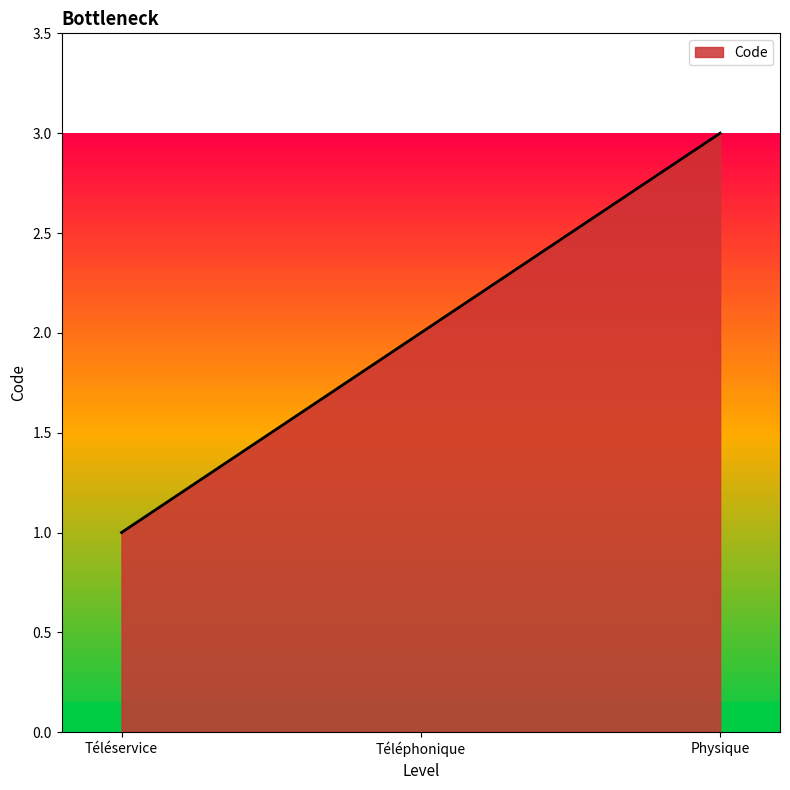

Is it true that the value at Téléphonique is 0?

False